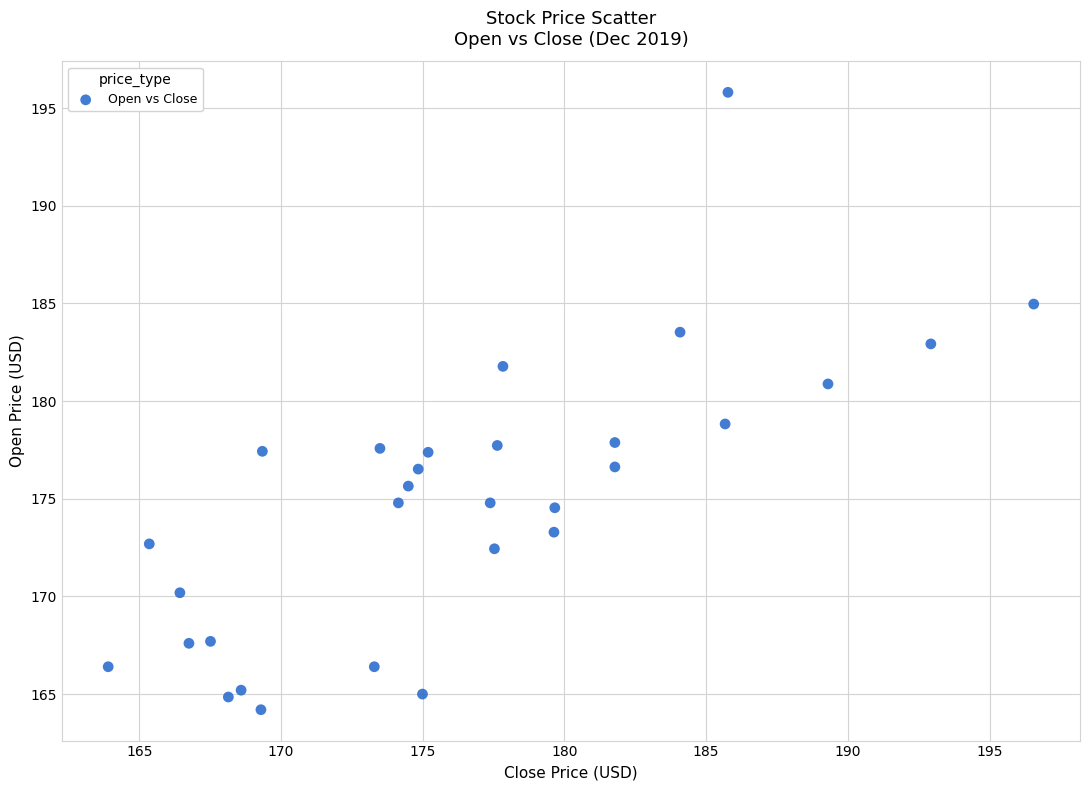

What is the range of Y values (max minus min)?

31.6